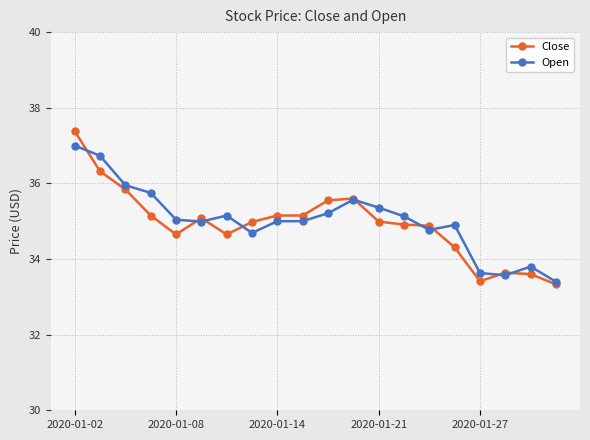

What is the value of the Close point at the 8th from the left?

35.0